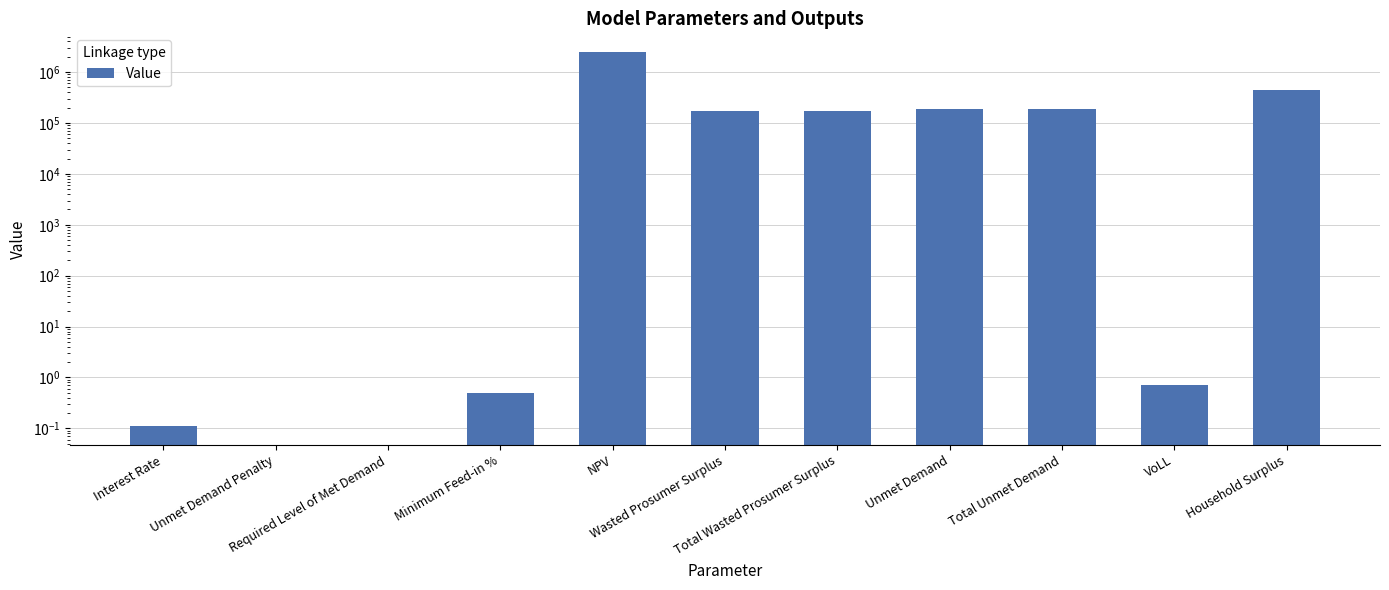

Which category has the lowest value across all series?

Unmet Demand Penalty